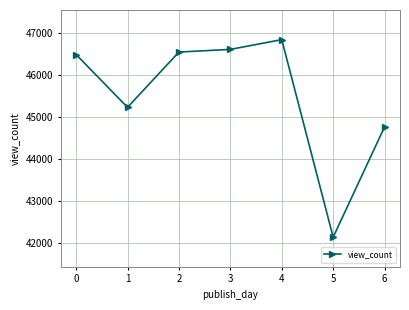

At which label is the value closest to 44497?

6